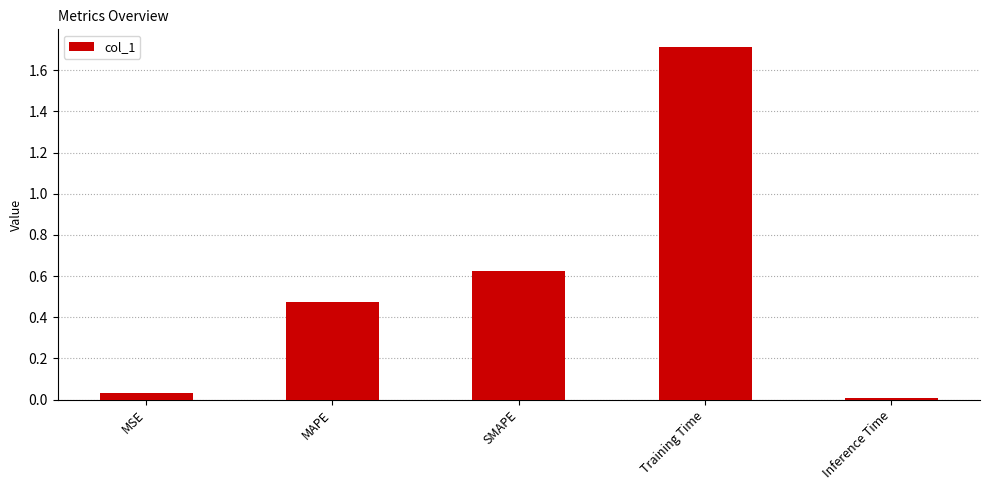

What is the sum of all values?

2.8